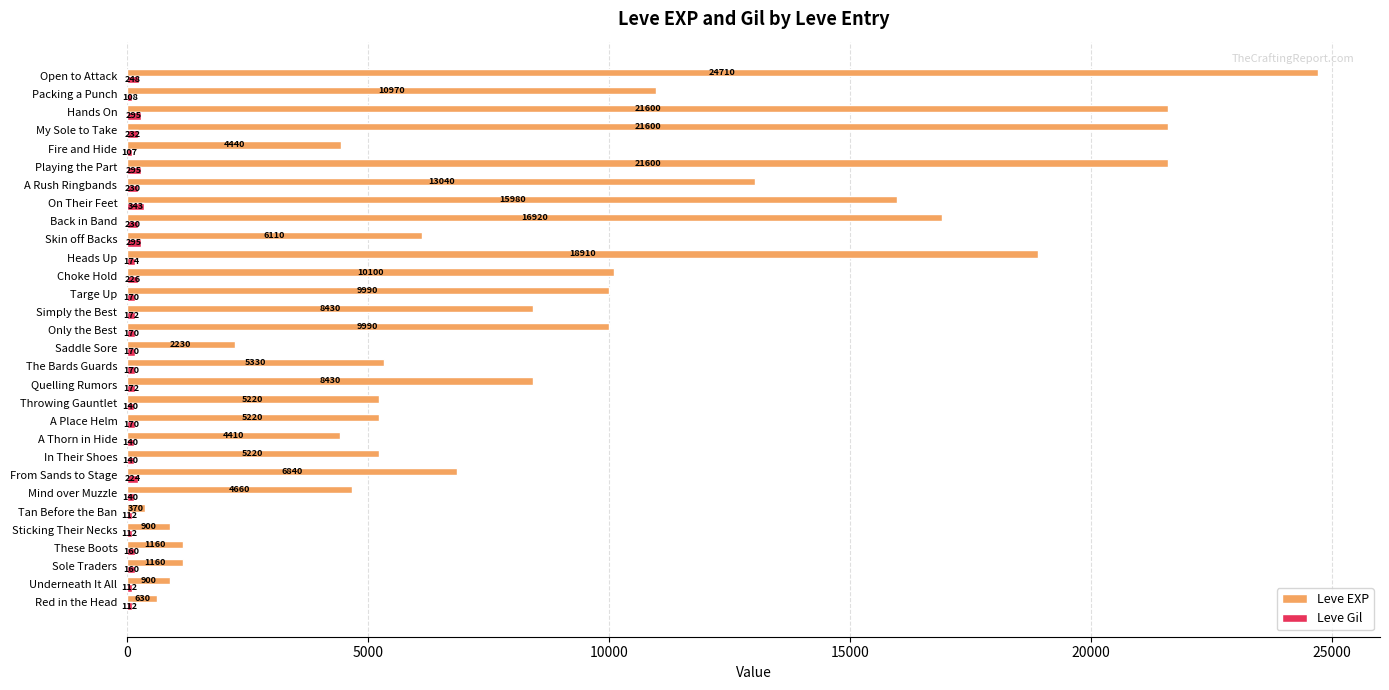

Which series has the widest spread of values?

Leve EXP